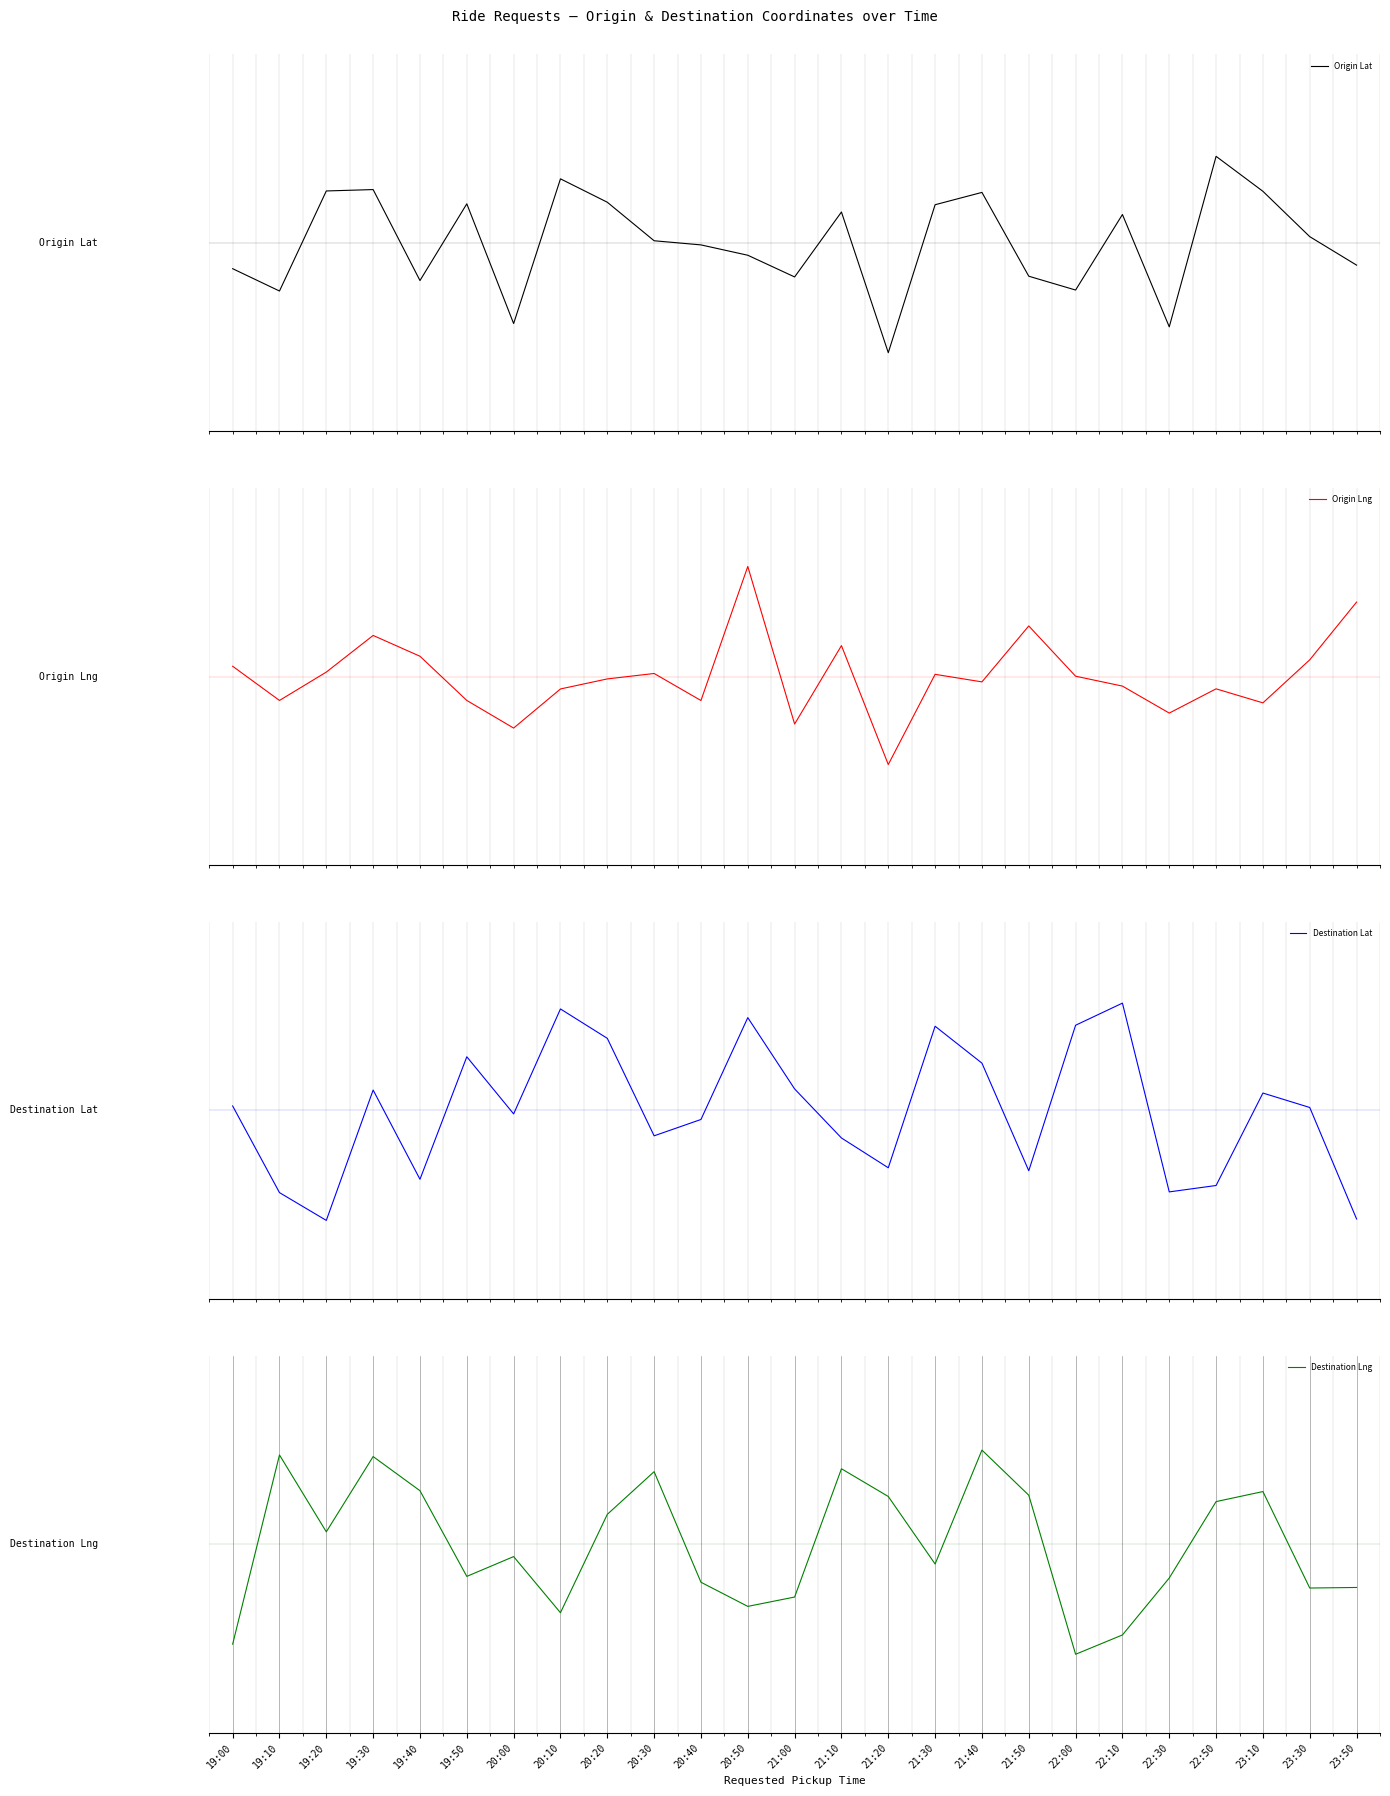

What is the total value across all series at 22:50?

0.1